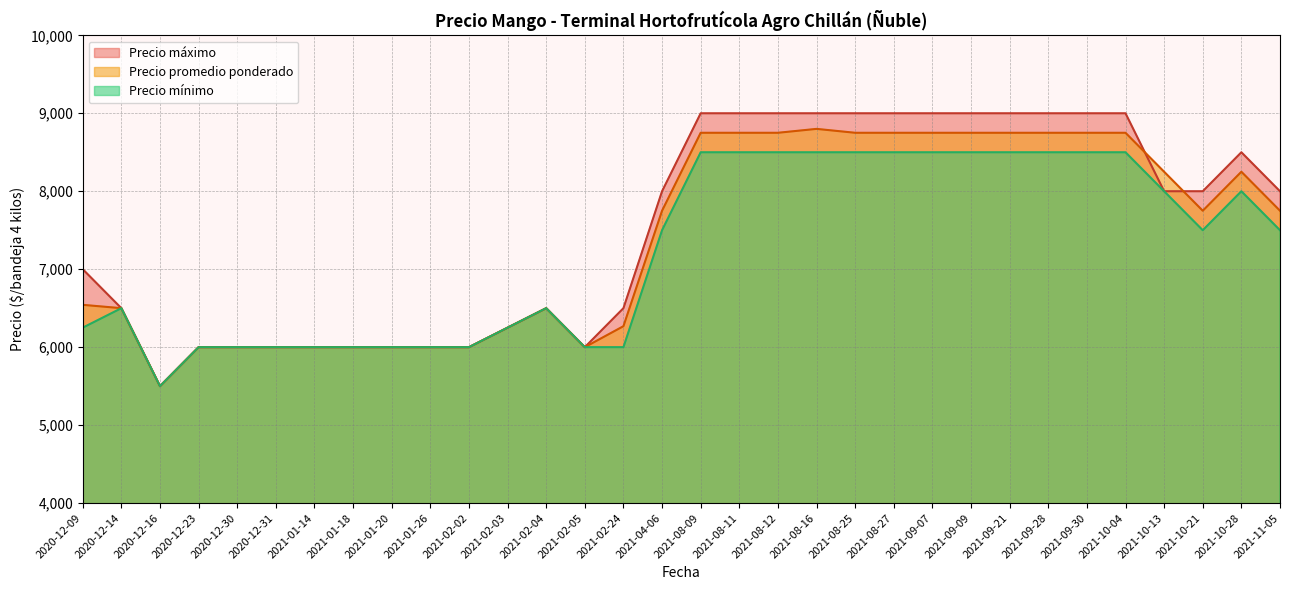

Which category has the lowest value in the Precio promedio ponderado series?

2020-12-16